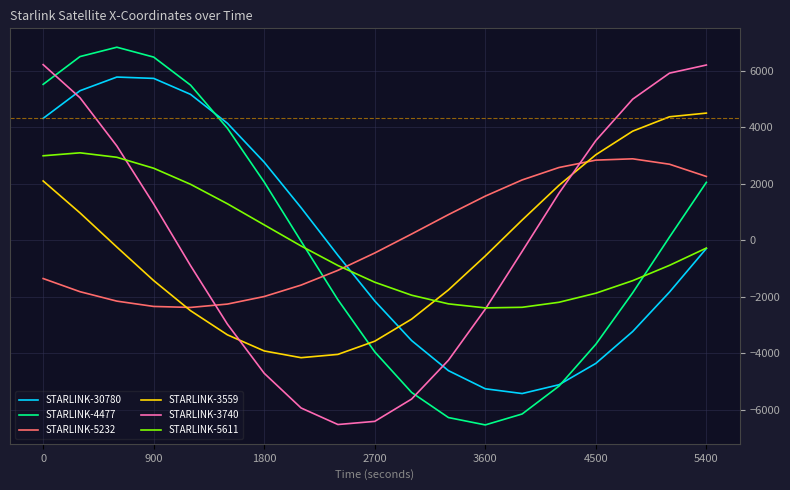

What are all the series names shown in the legend?

STARLINK-30780, STARLINK-4477, STARLINK-5232, STARLINK-3559, STARLINK-3740, STARLINK-5611